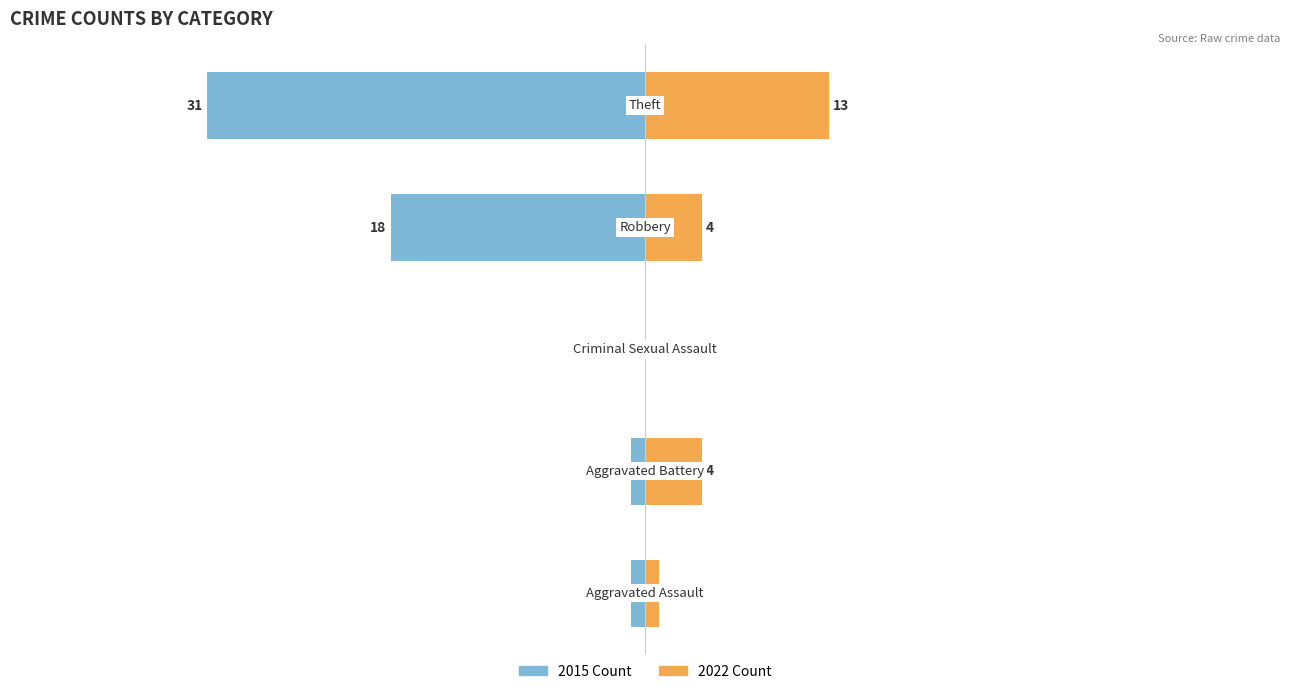

List the labels in order of 2018 value, smallest first.

Criminal Sexual Assault, Aggravated Assault, Aggravated Battery, Robbery, Theft